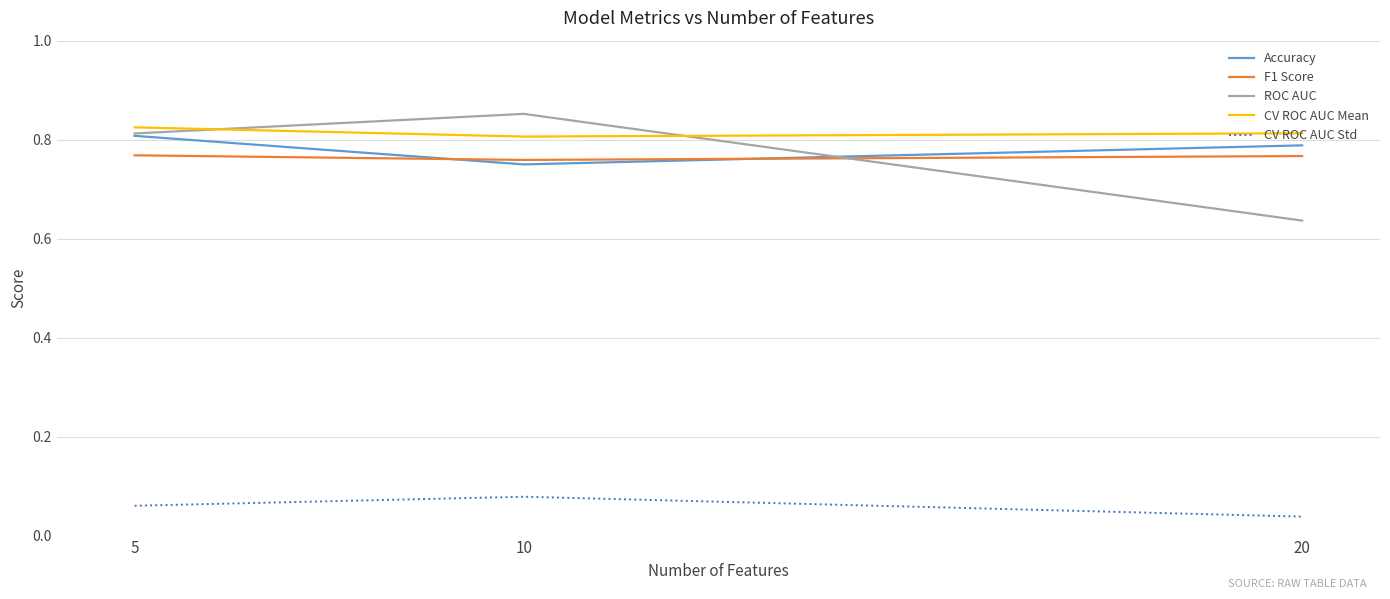

List the series in order of their peak value, lowest first.

CV ROC AUC Std, F1 Score, Accuracy, CV ROC AUC Mean, ROC AUC